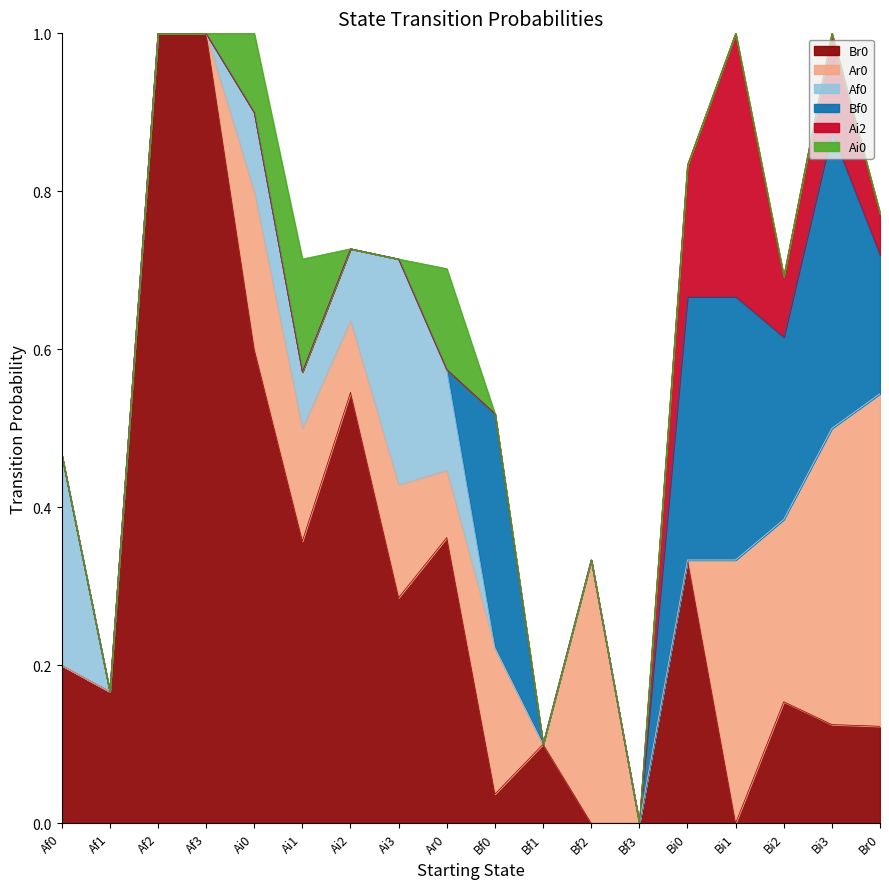

What is the total value across all series at Bi2?

0.7